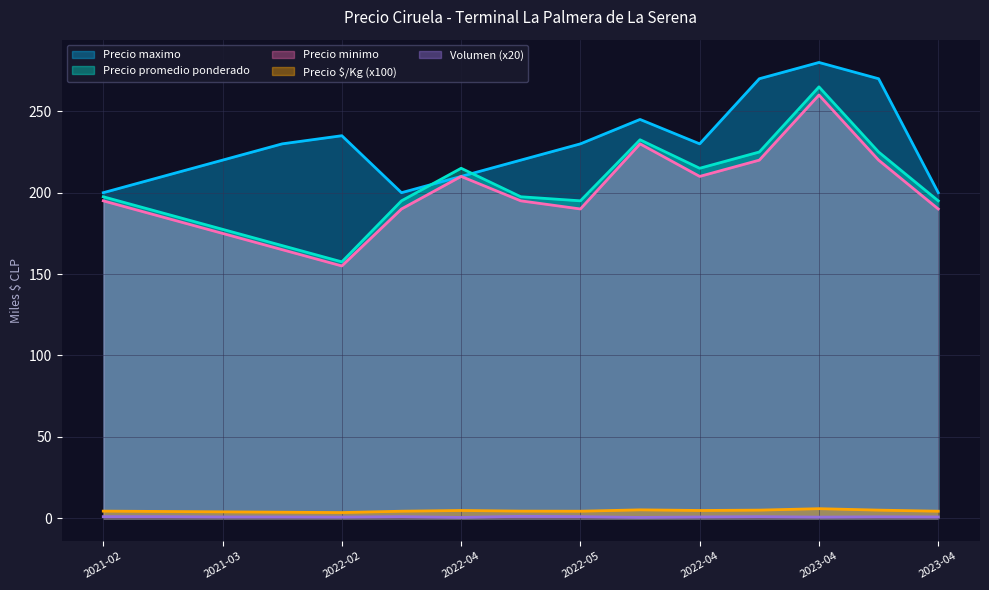

Does the chart have visible grid lines?

Yes